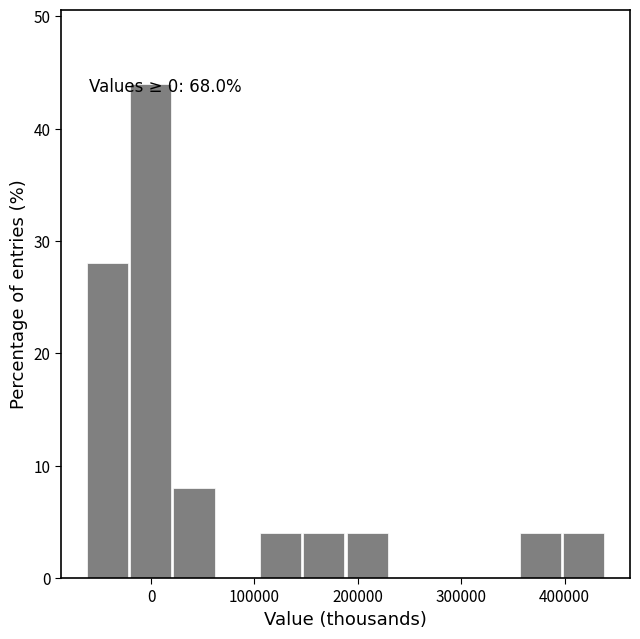

Over which range of the x-axis is the bar tallest?

-20000 to 20000